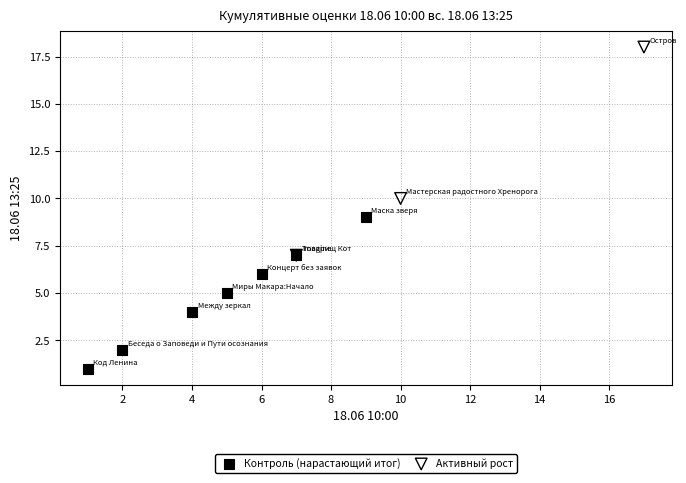

Which series has the widest spread of Y values?

Активный рост